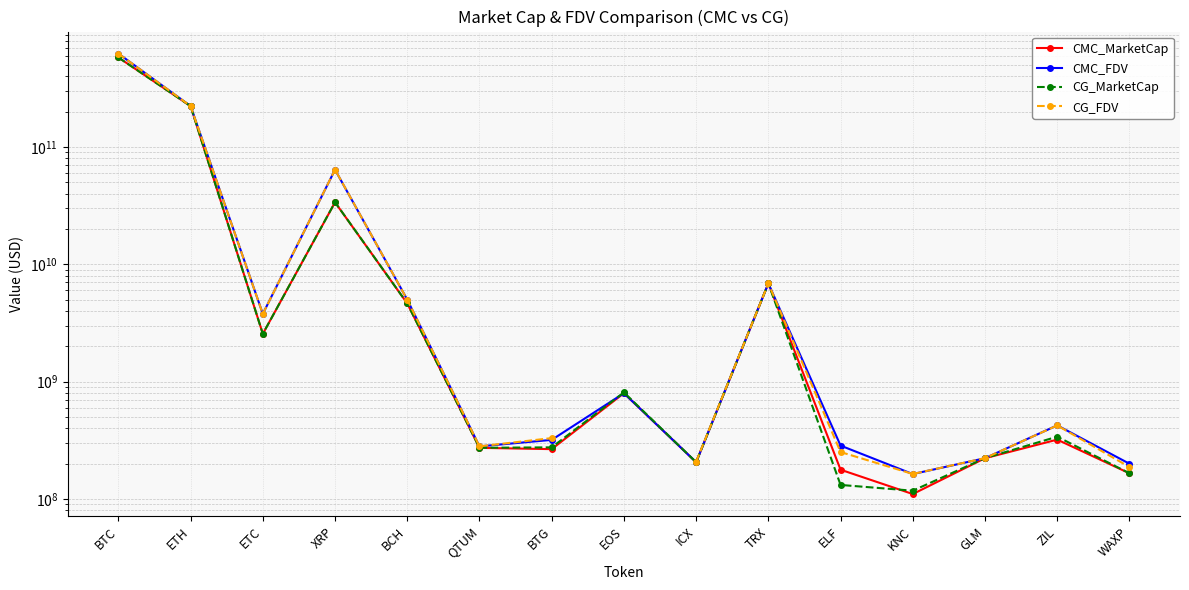

The CG_FDV series shows 949940847436.8 at BTC. True or false?

False